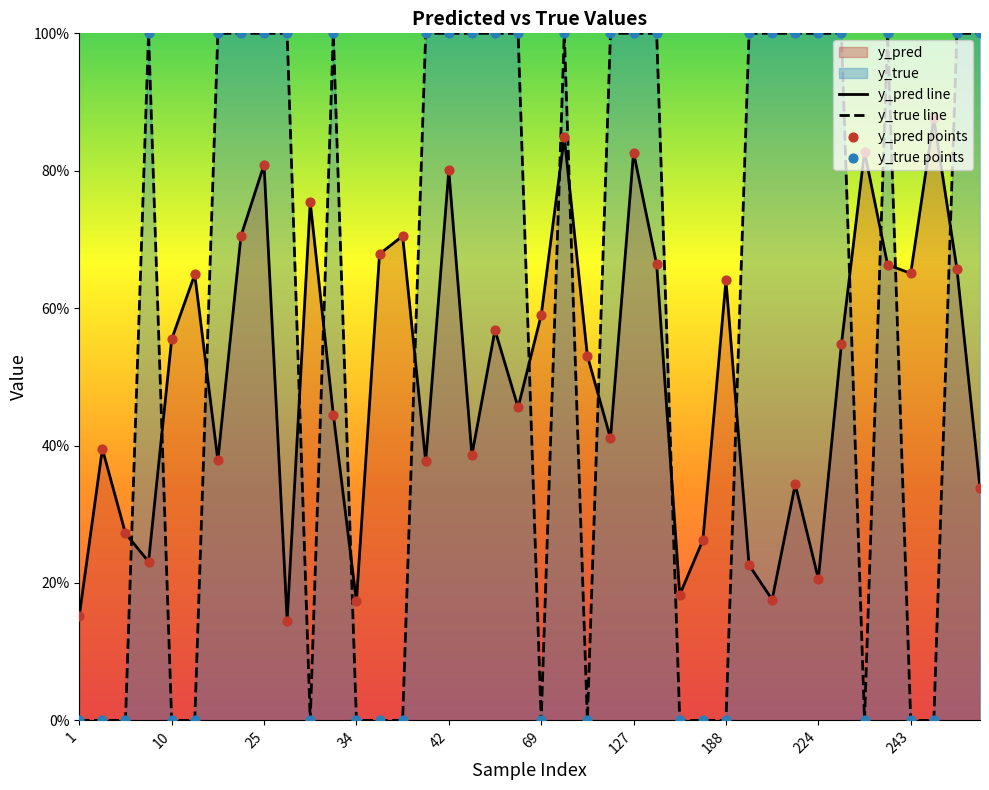

What are all the series names shown in the legend?

y_pred, y_true